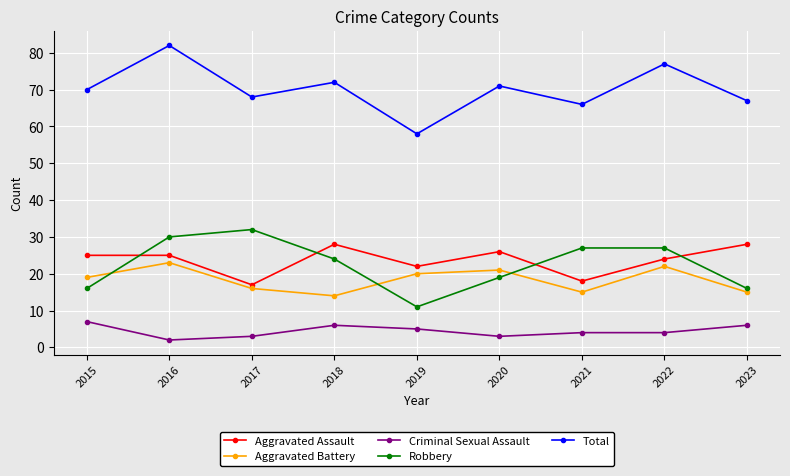

List the series in order of their peak value, highest first.

Total, Robbery, Aggravated Assault, Aggravated Battery, Criminal Sexual Assault